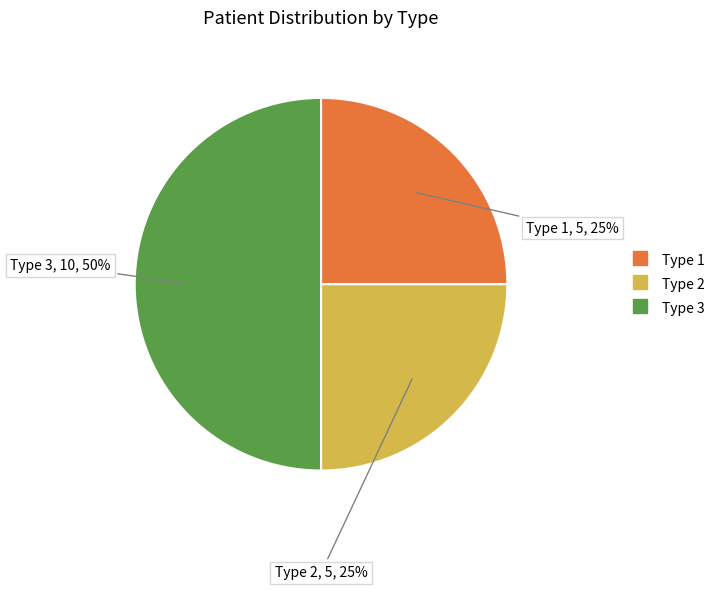

Which slice is the largest?

Type 3